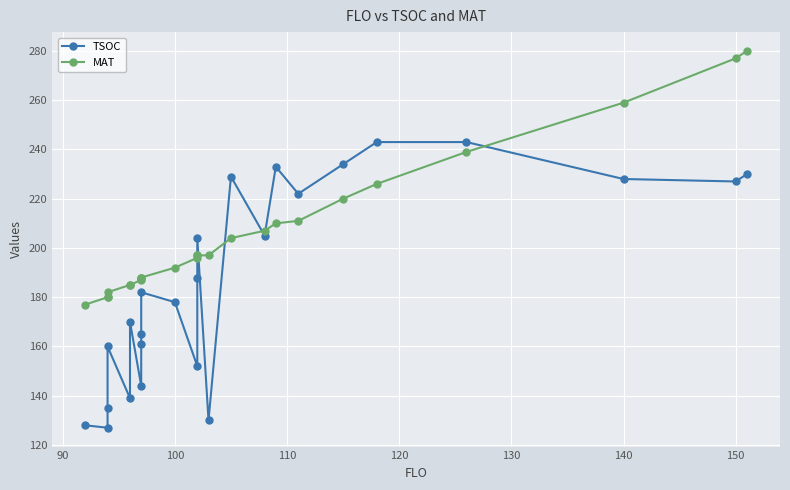

Which series has the widest spread of values?

TSOC